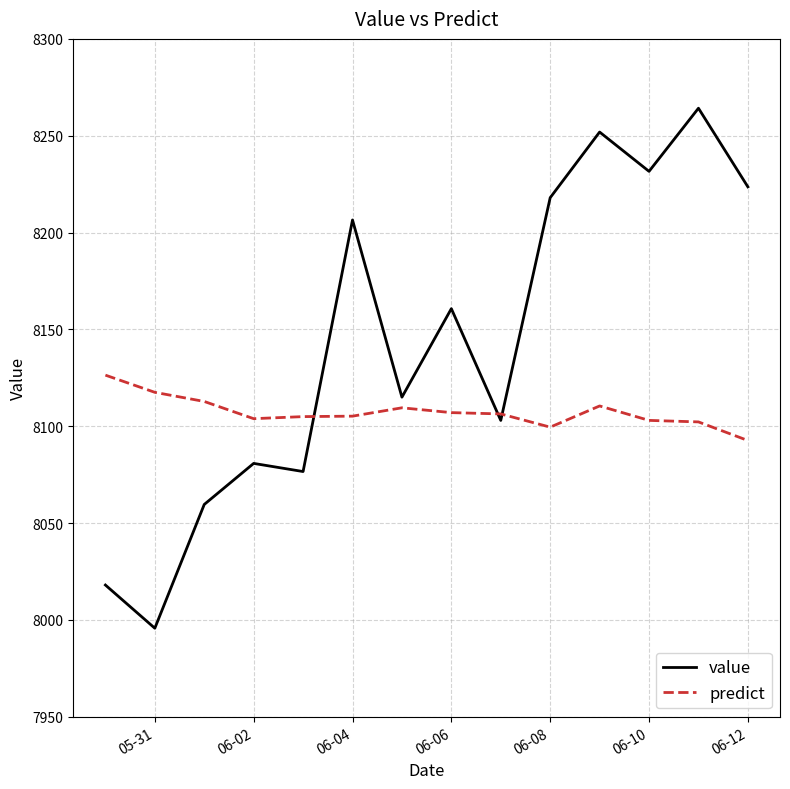

What is the difference between the maximum and minimum values in the value series?

268.5